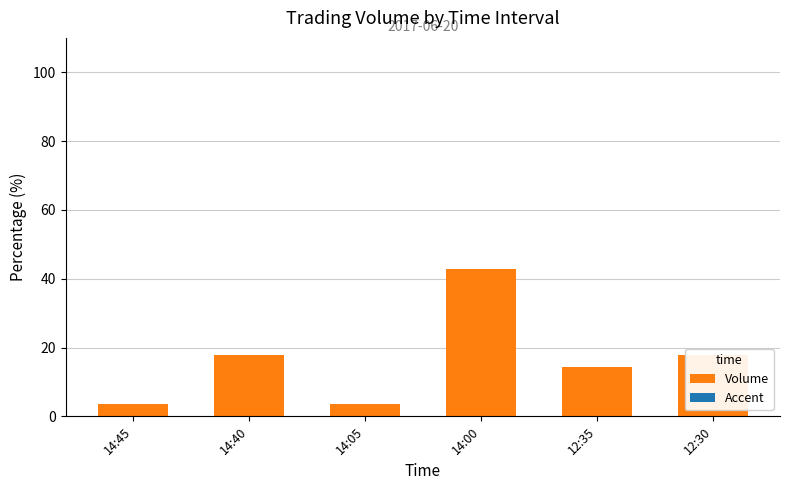

True or false: the data shows 17.8 at 12:30.

True